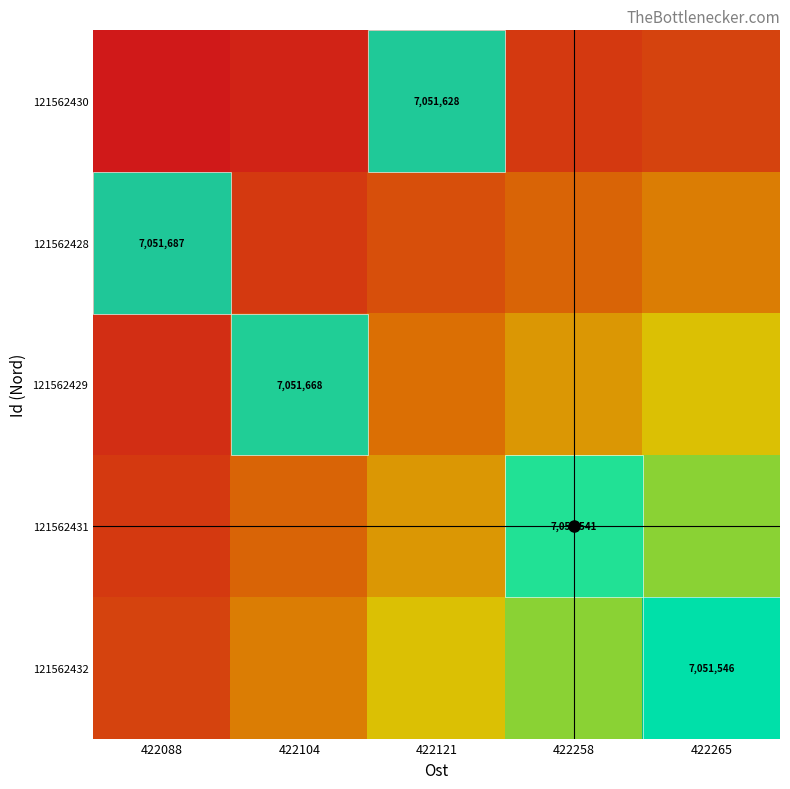

True or false: 121562430 has a value of 7051628 at 422121.

True